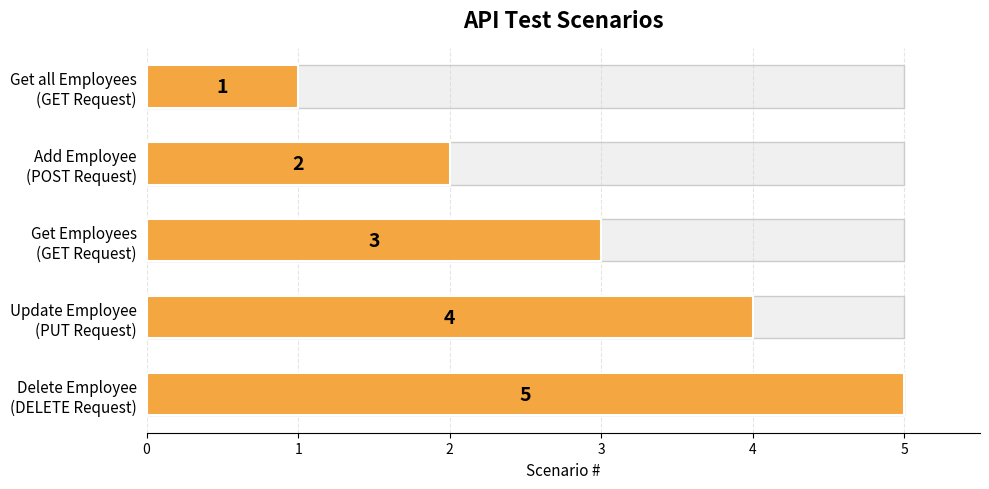

How many data points are above 3?

2